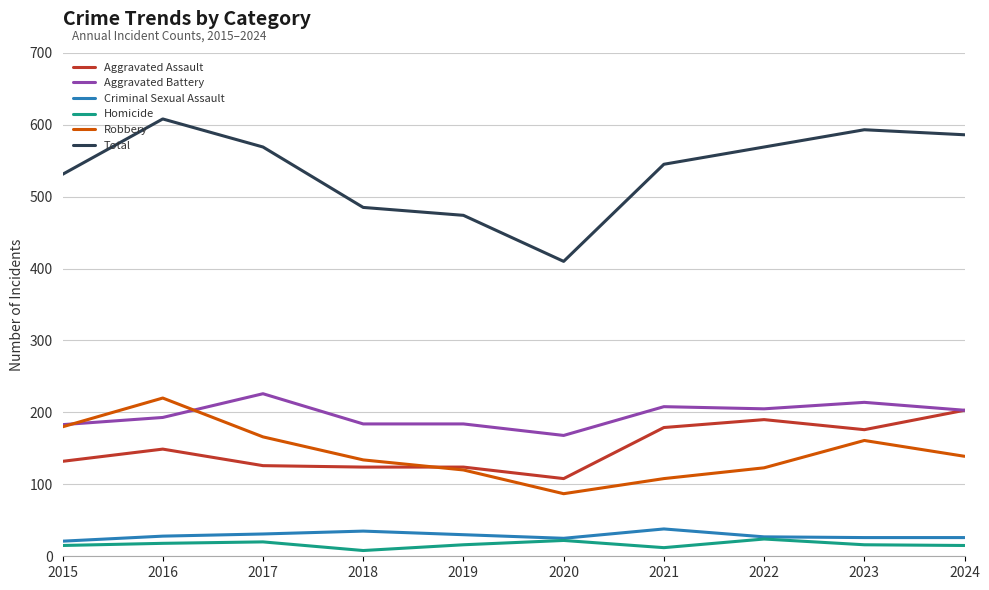

Is the value of Criminal Sexual Assault at 2020 greater than the value of Total at 2020?

No